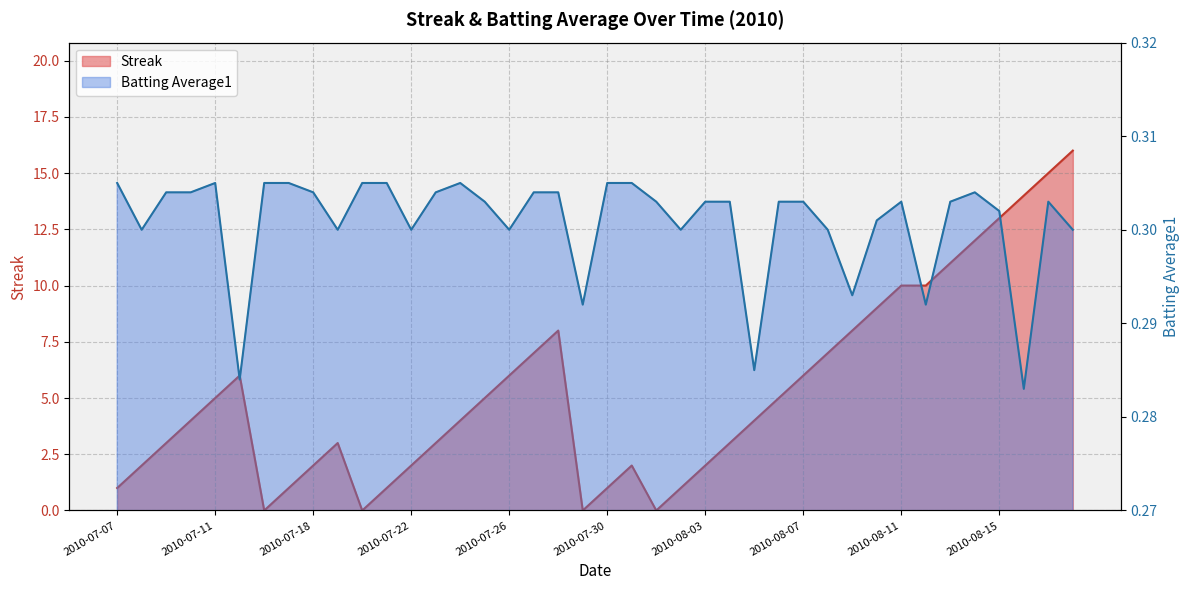

Which series has the widest spread of values?

Streak